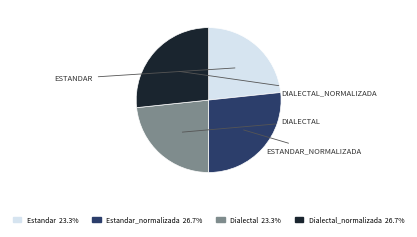

Is there any slice that represents more than half of the pie?

No